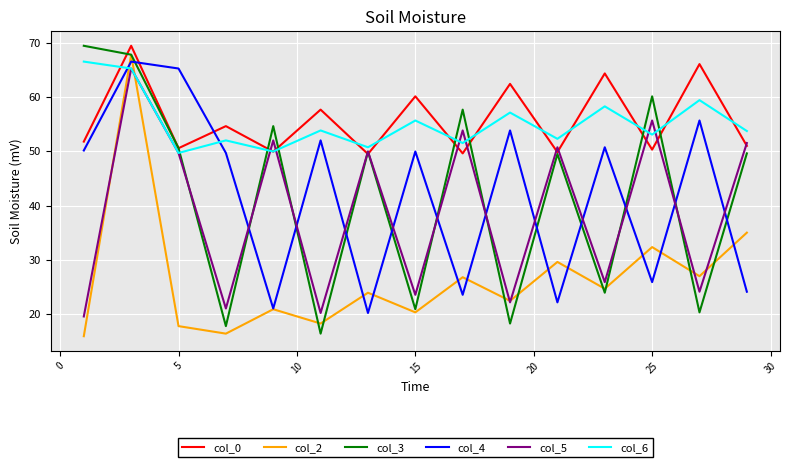

What is the maximum value shown in the chart?

69.5